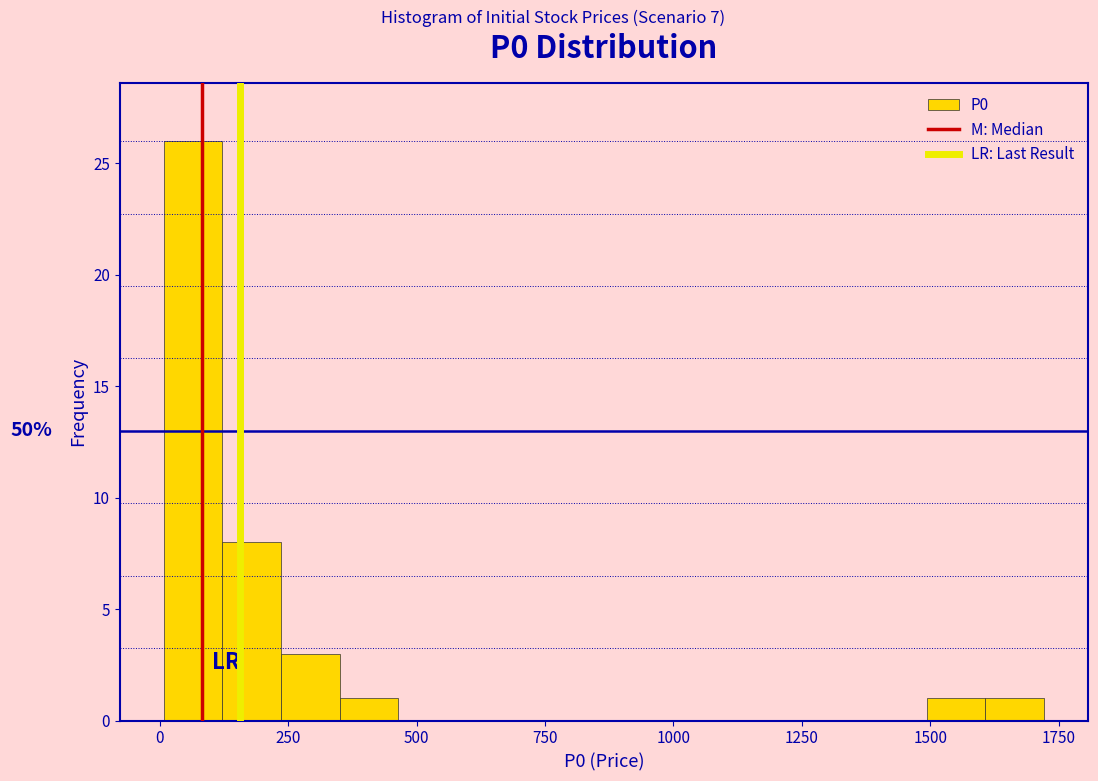

Read against the x-axis, roughly where is the centre of the tallest bar?

50